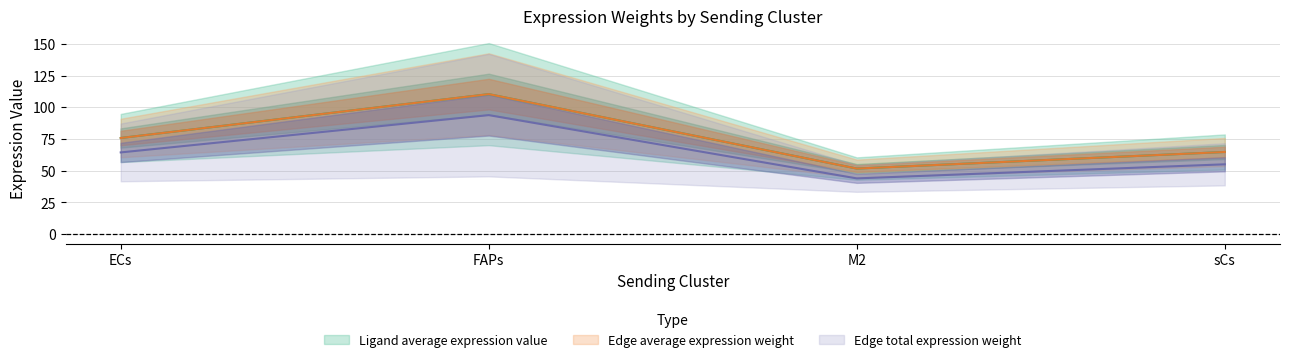

How many interior local peaks does the Ligand average expression value series have?

1